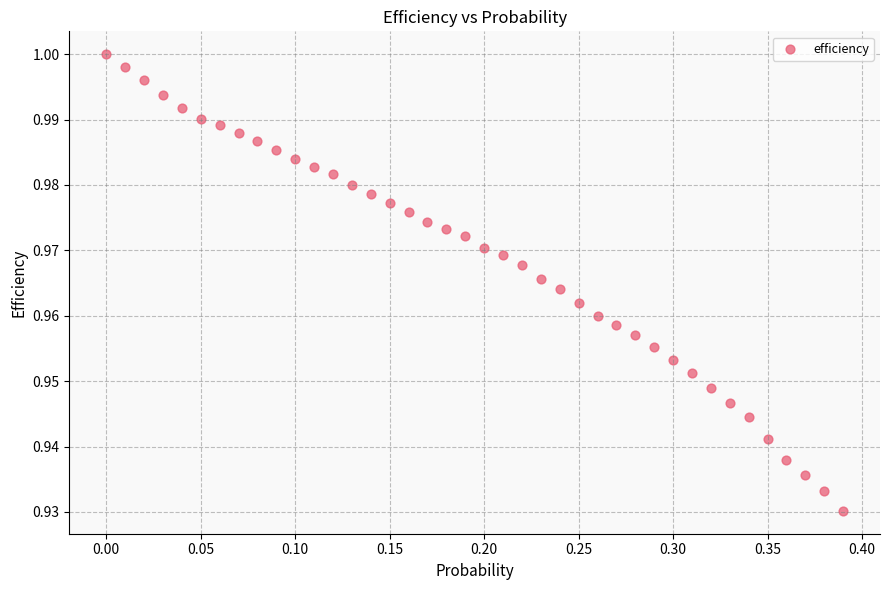

What is the range of X values (max minus min)?

0.4